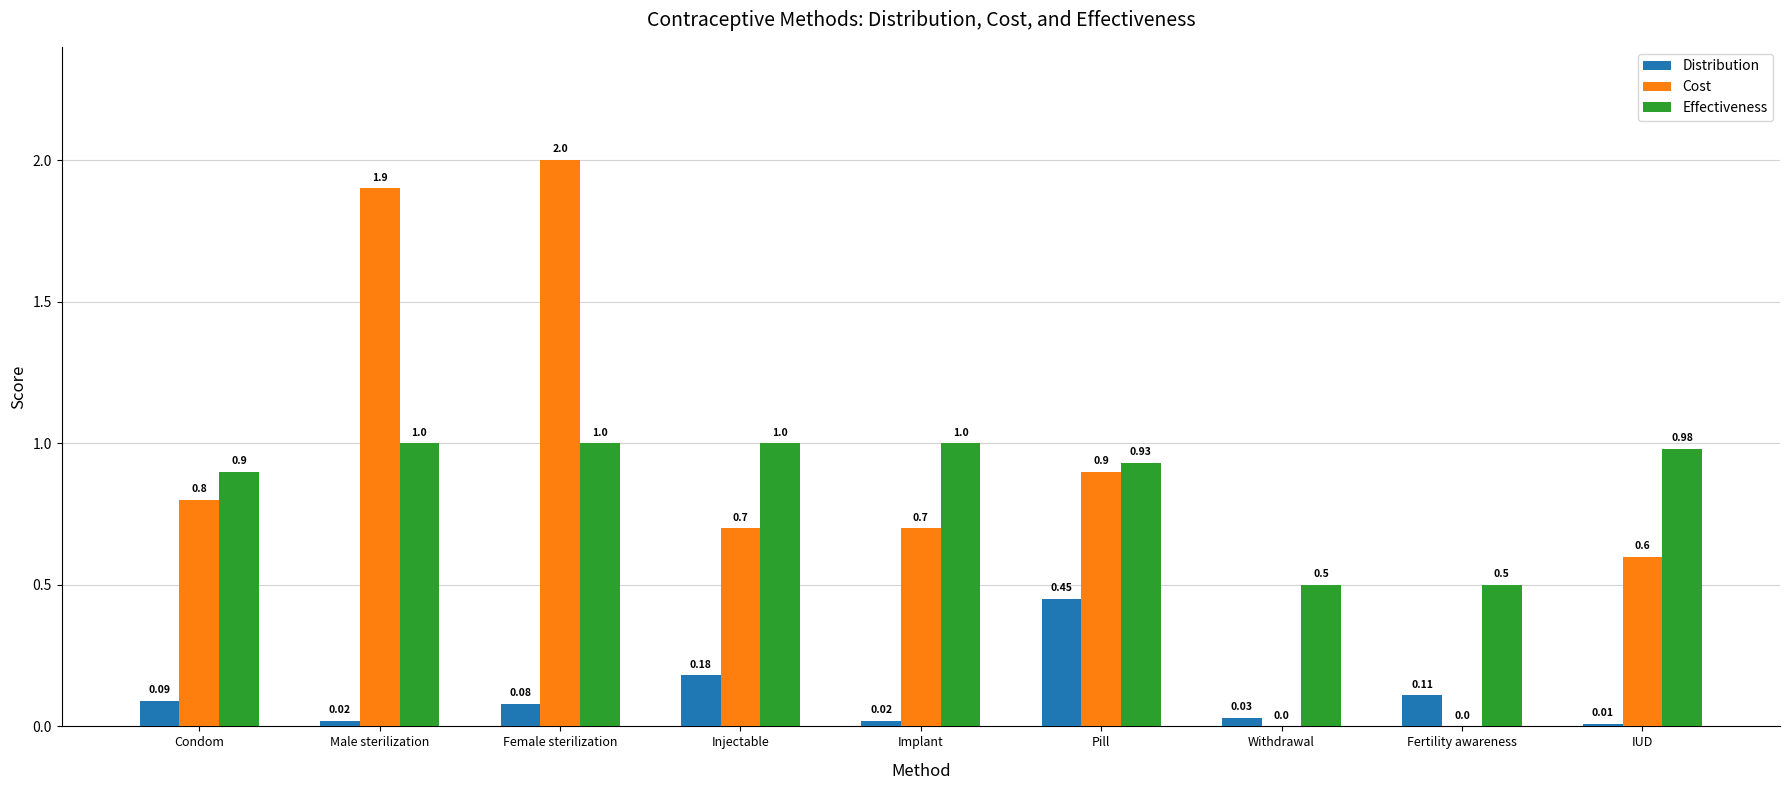

Where is Cost nearest to the value 1?

Pill